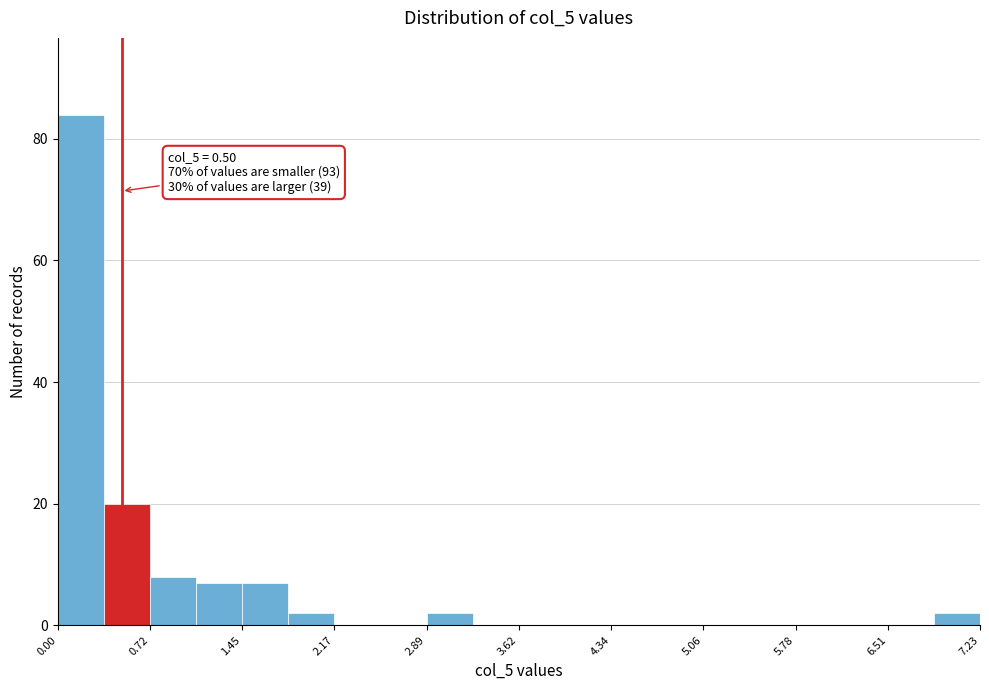

Read against the x-axis, roughly where is the centre of the tallest bar?

0.2